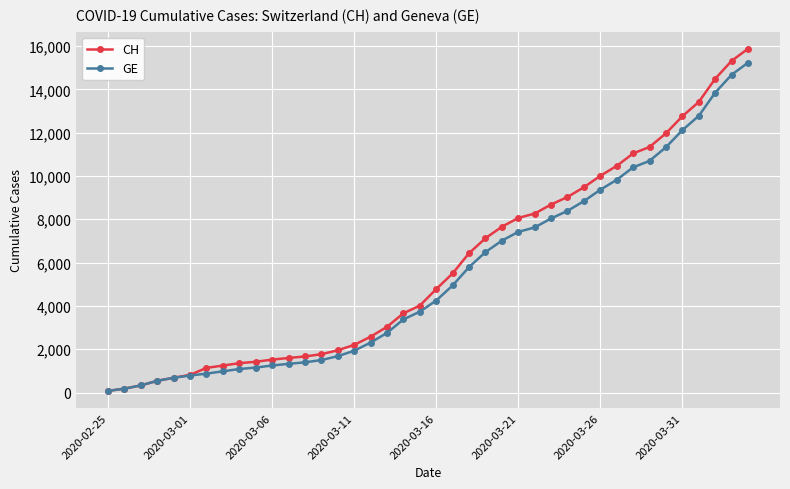

Which series has the widest spread of values?

CH